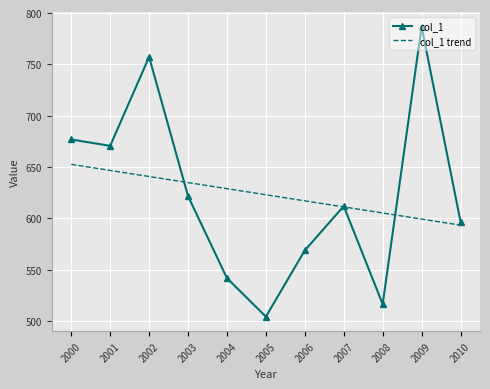

What is the total value across all series at 2002?

1398.0